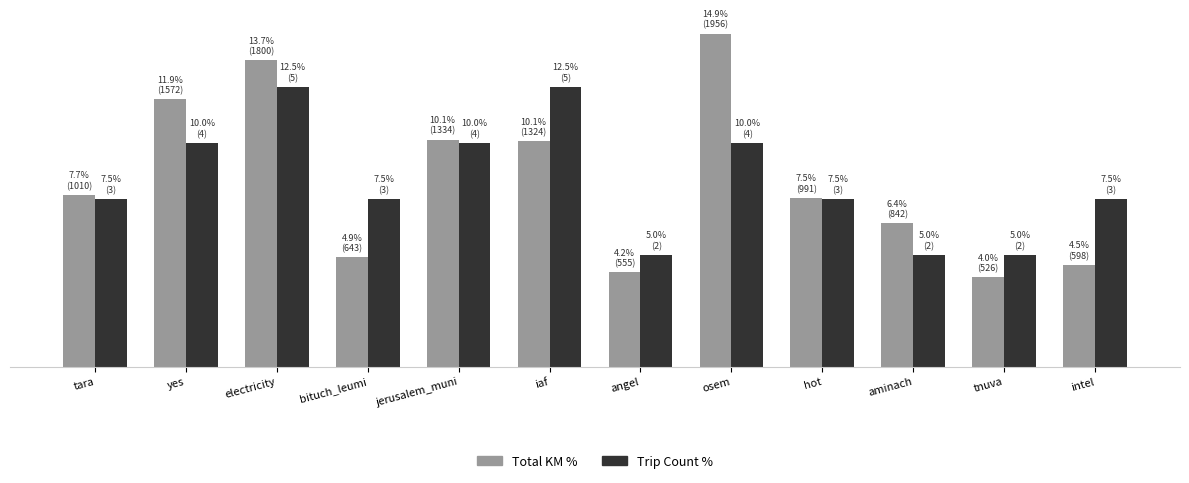

What is the difference between the highest and lowest values at tara?

0.2